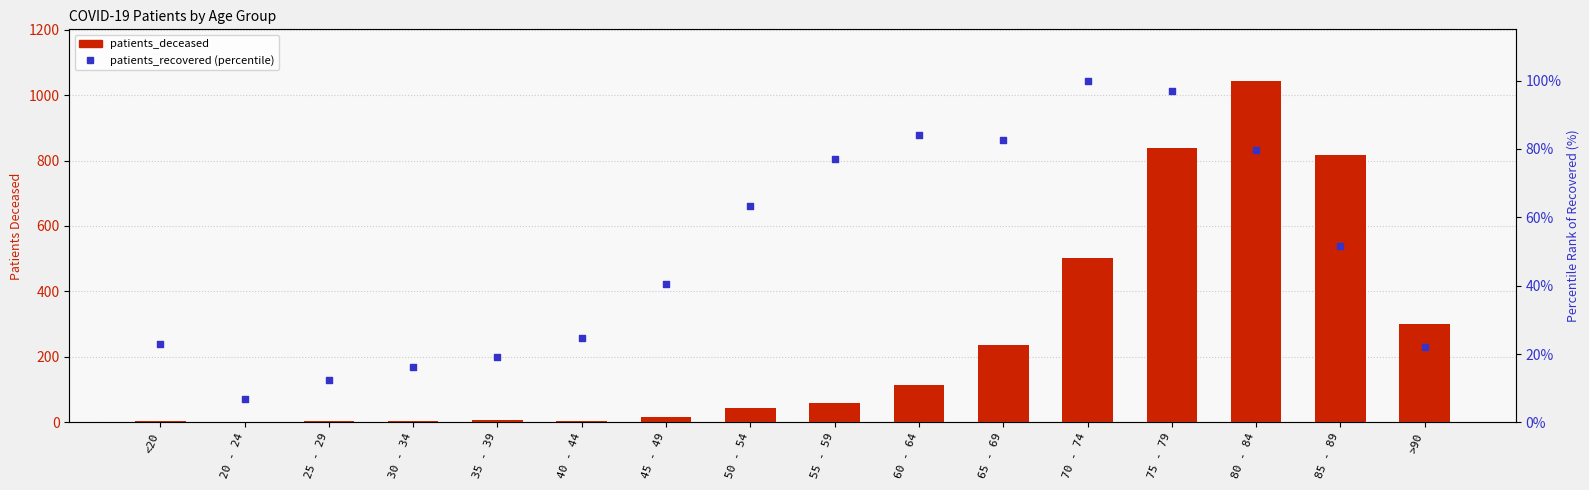

At which category is the sum across all series the highest?

80 - 84